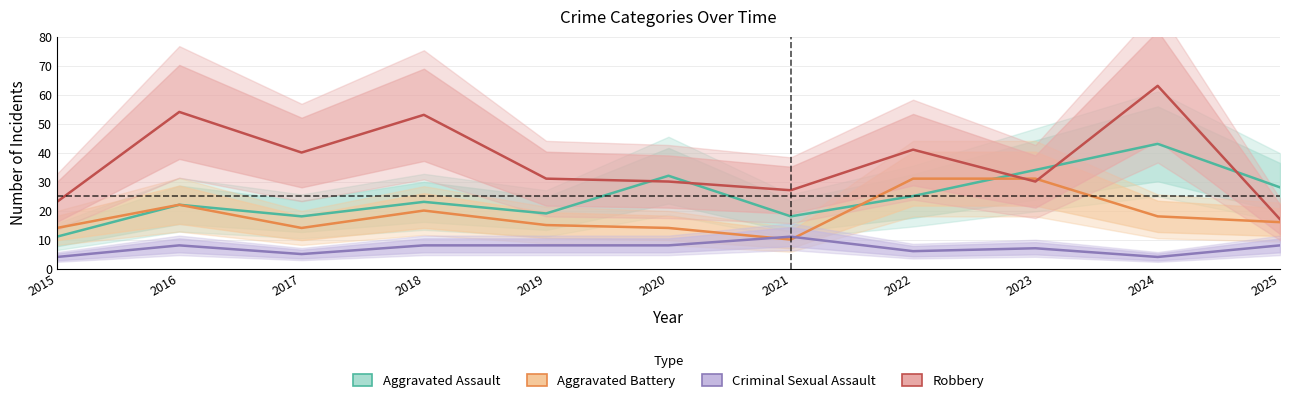

Reading left to right, transcribe all the data shown in this chart.

Aggravated Assault: 2015=11	2016=22	2017=18	2018=23	2019=19	2020=32	2021=18	2022=25	2023=34	2024=43	2025=28
Aggravated Battery: 2015=14	2016=22	2017=14	2018=20	2019=15	2020=14	2021=10	2022=31	2023=31	2024=18	2025=16
Criminal Sexual Assault: 2015=4	2016=8	2017=5	2018=8	2019=8	2020=8	2021=11	2022=6	2023=7	2024=4	2025=8
Robbery: 2015=23	2016=54	2017=40	2018=53	2019=31	2020=30	2021=27	2022=41	2023=30	2024=63	2025=17